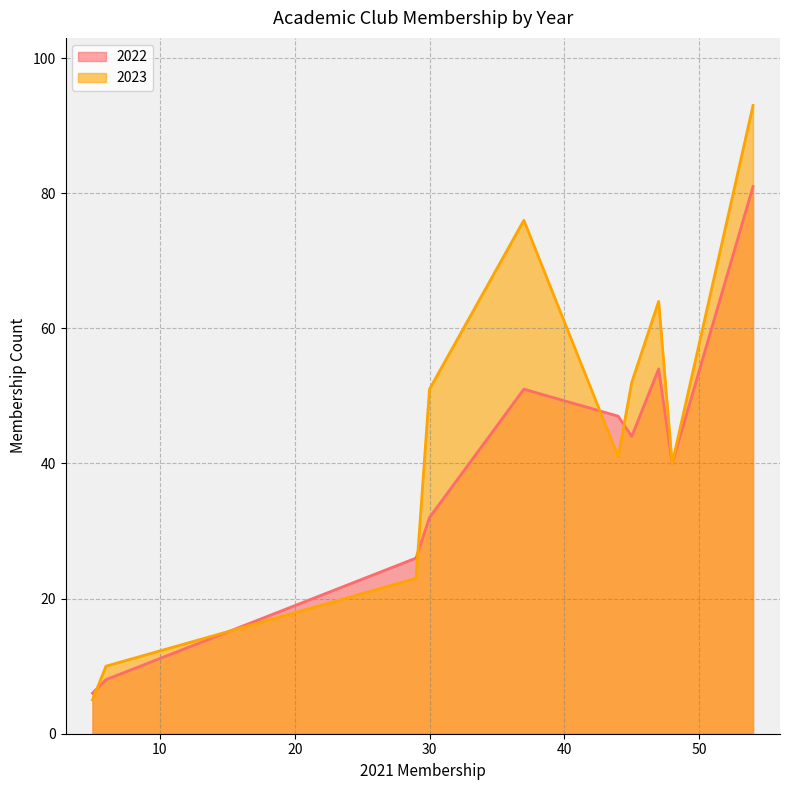

Reading left to right, transcribe all the data shown in this chart.

2022: 54=81	37=51	47=54	45=44	30=32	44=47	48=40	29=26	6=8	5=6
2023: 54=93	37=76	47=64	45=52	30=51	44=41	48=40	29=23	6=10	5=5